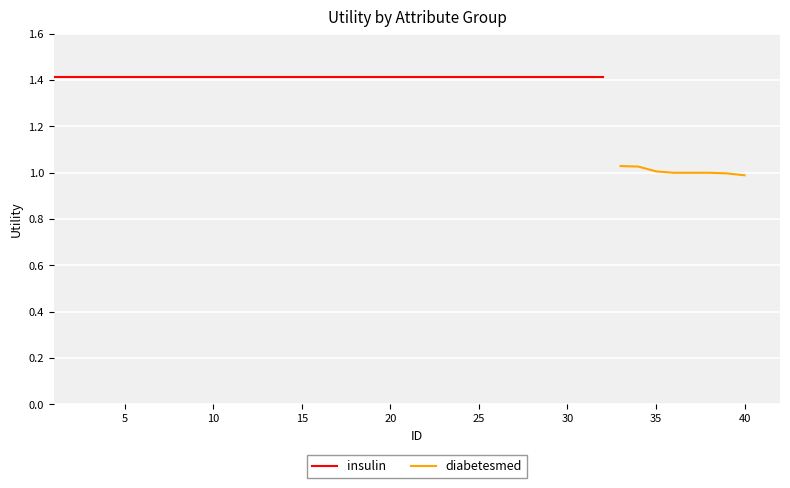

True or false: diabetesmed has a value of 1.0 at 40.

True